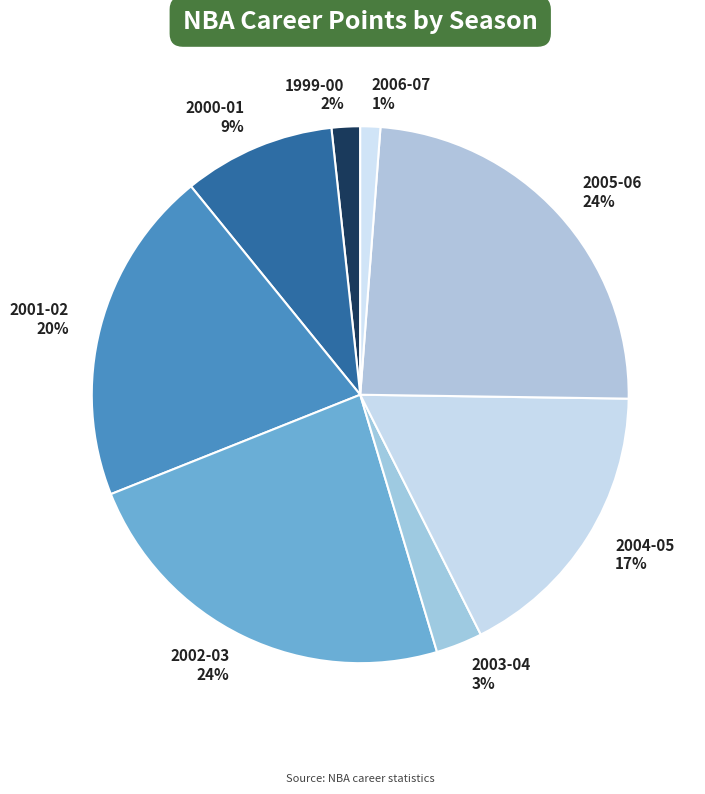

Is the sum of 2004-05 and 2006-07 greater than half?

No